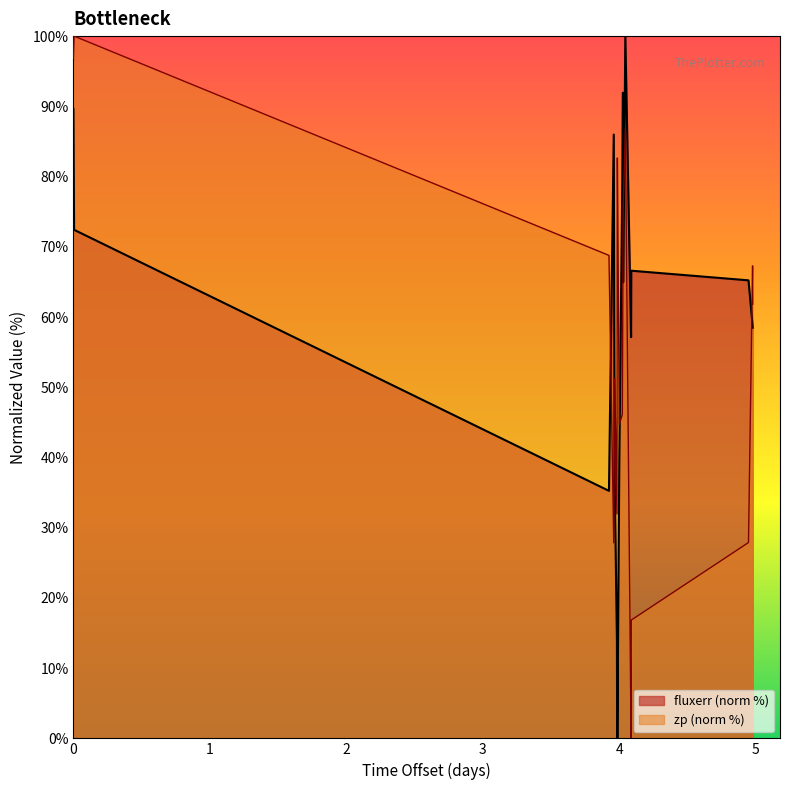

What are all the series names shown in the legend?

fluxerr (norm %), zp (norm %)